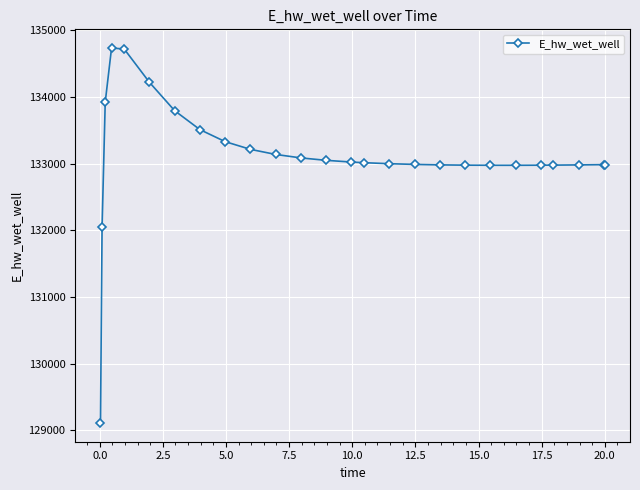

What is the greatest value displayed?

134735.6